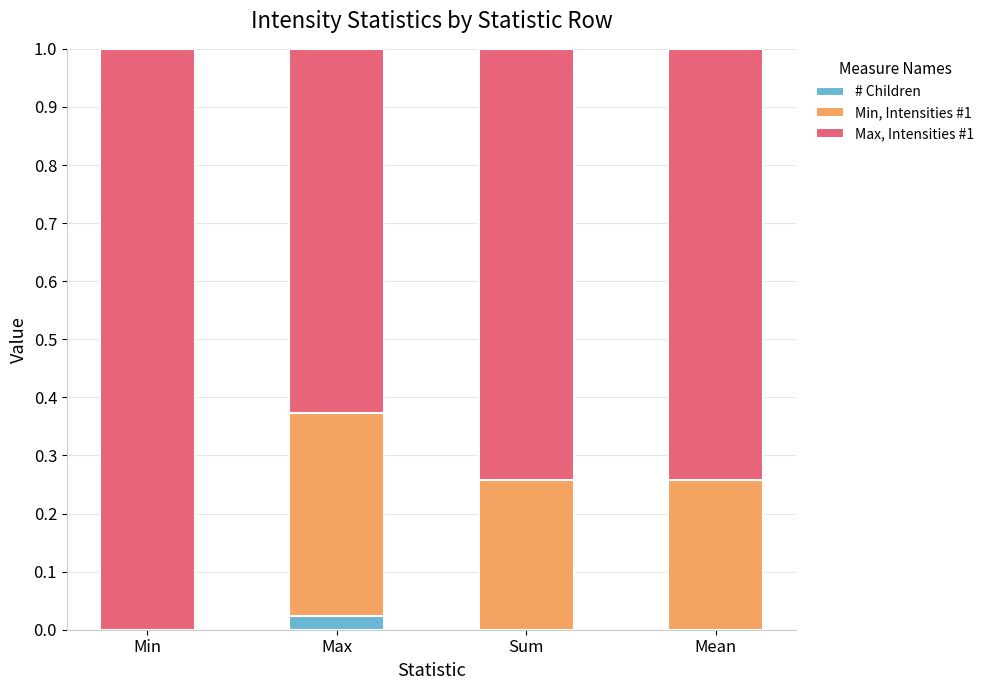

What is the total value across all series at Min?

1.0